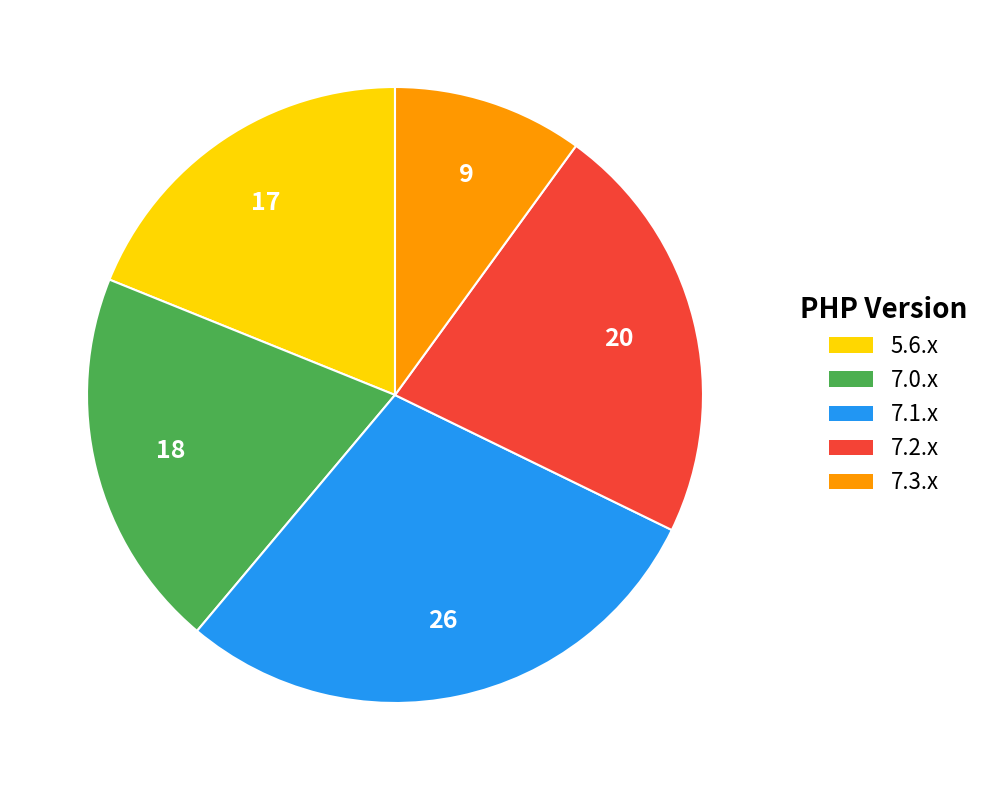

Rank the categories by value from lowest to highest.

7.3.x, 5.6.x, 7.0.x, 7.2.x, 7.1.x